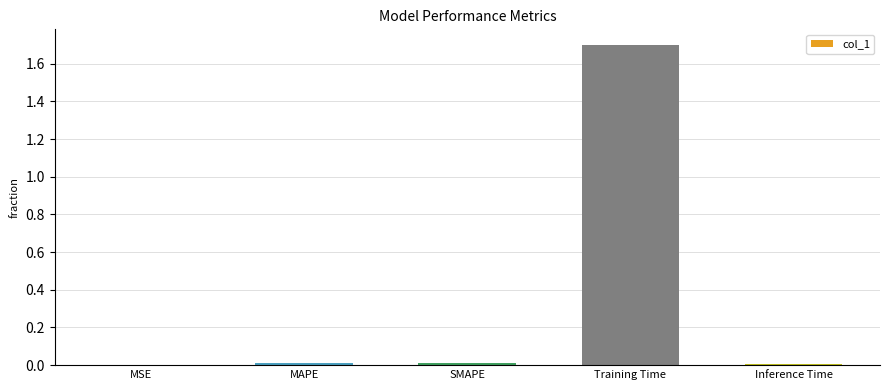

The value at MSE is 0.0. True or false?

True